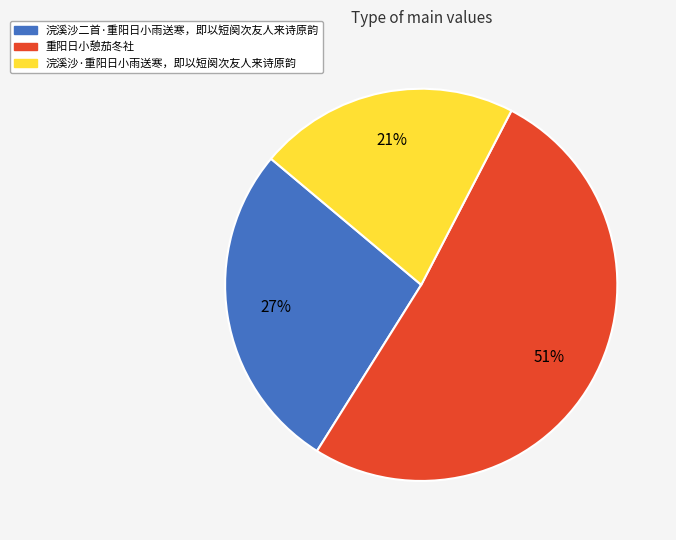

To the nearest percent, what percentage of the pie is 浣溪沙·重阳日小雨送寒，即以短阕次友人来诗原韵?

21%